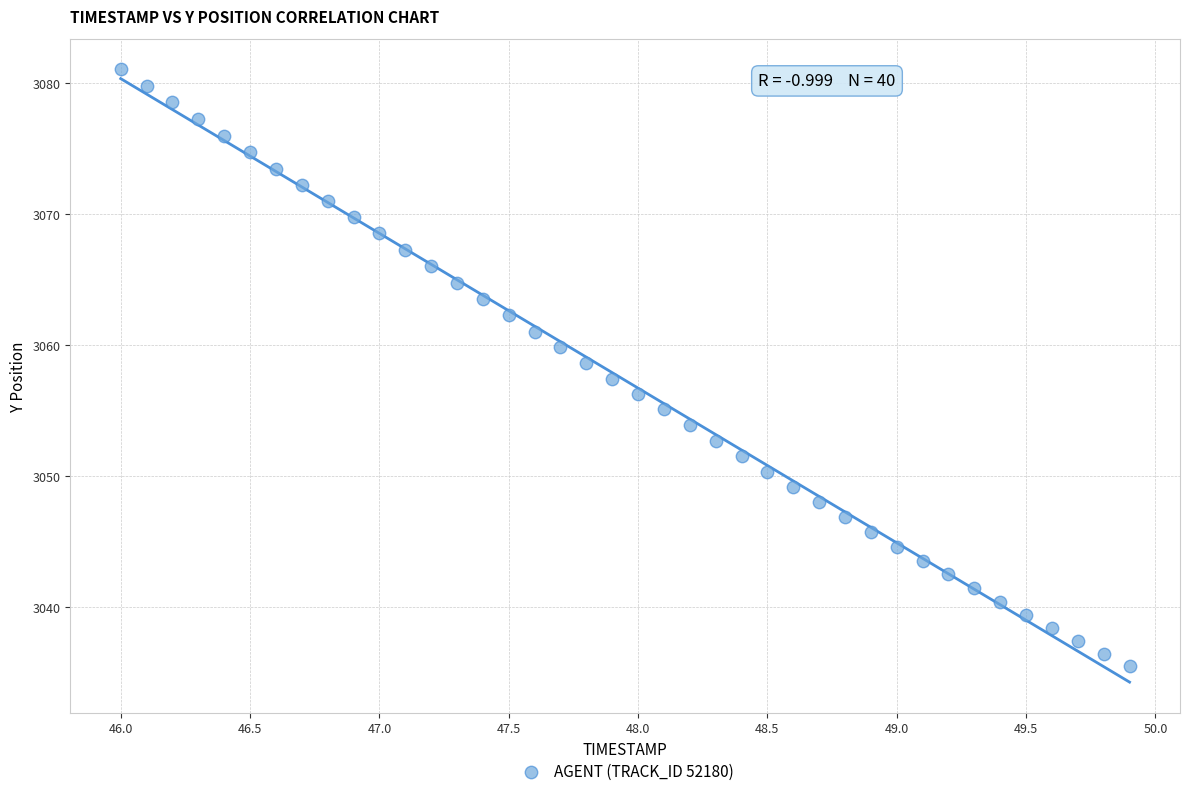

What is the range of Y values (max minus min)?

45.6